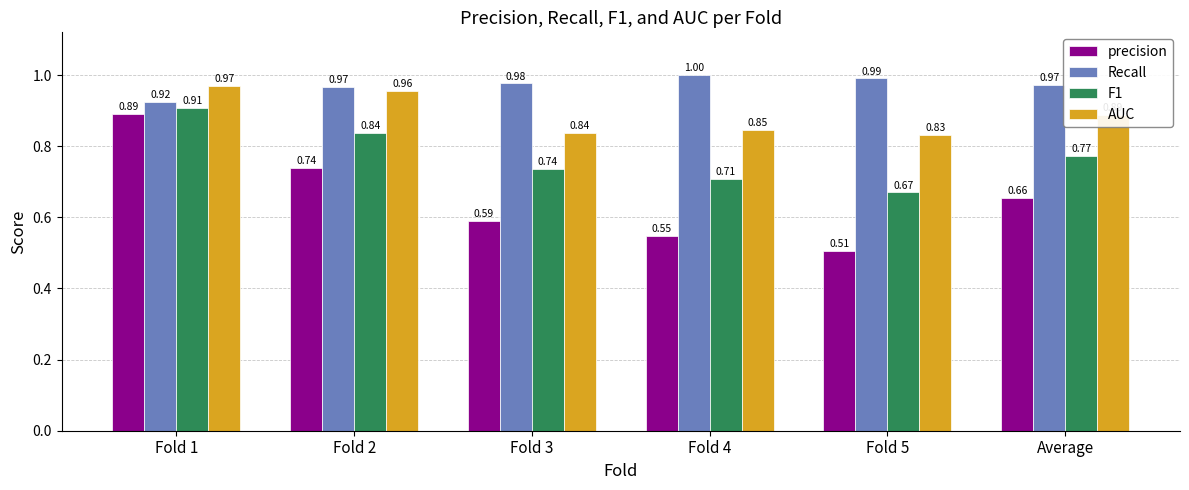

What is the sum of all AUC values?

5.3